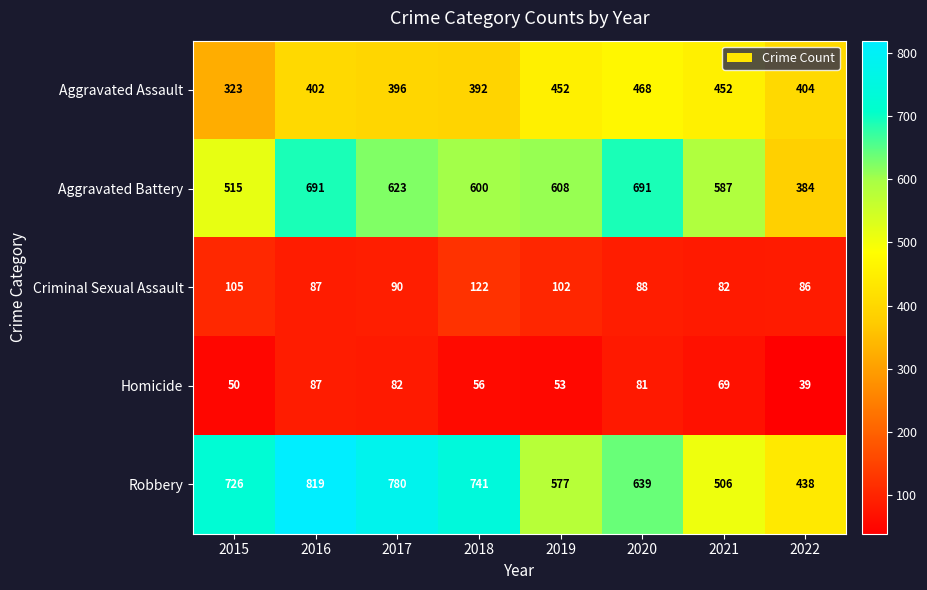

Rank the series by their maximum value, from lowest to highest.

Homicide, Criminal Sexual Assault, Aggravated Assault, Aggravated Battery, Robbery